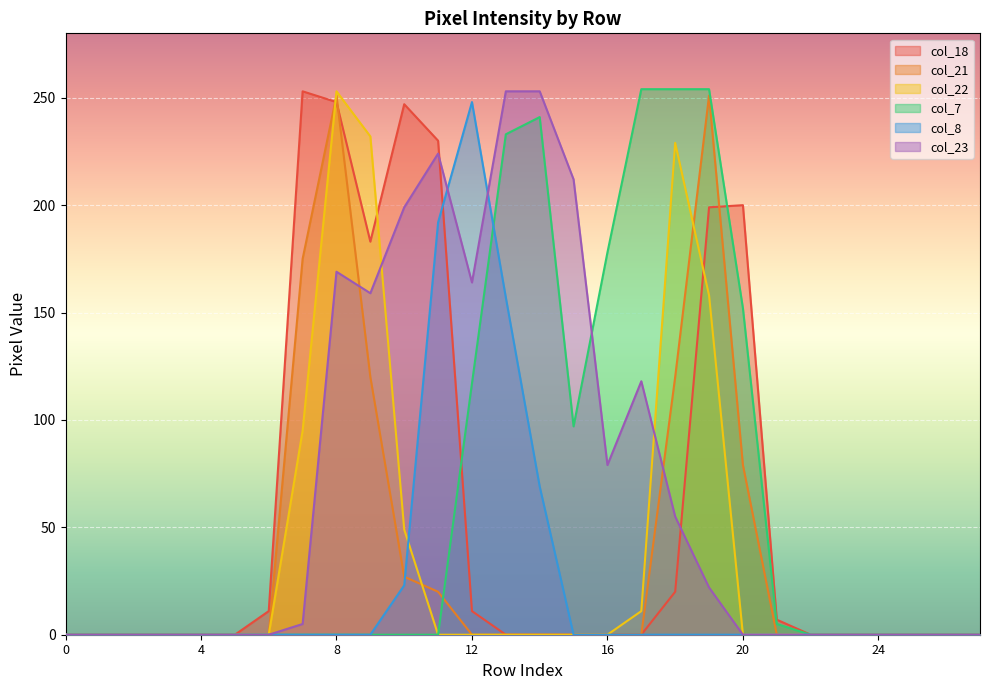

The value of col_22 at 3 is 0. True or false?

True